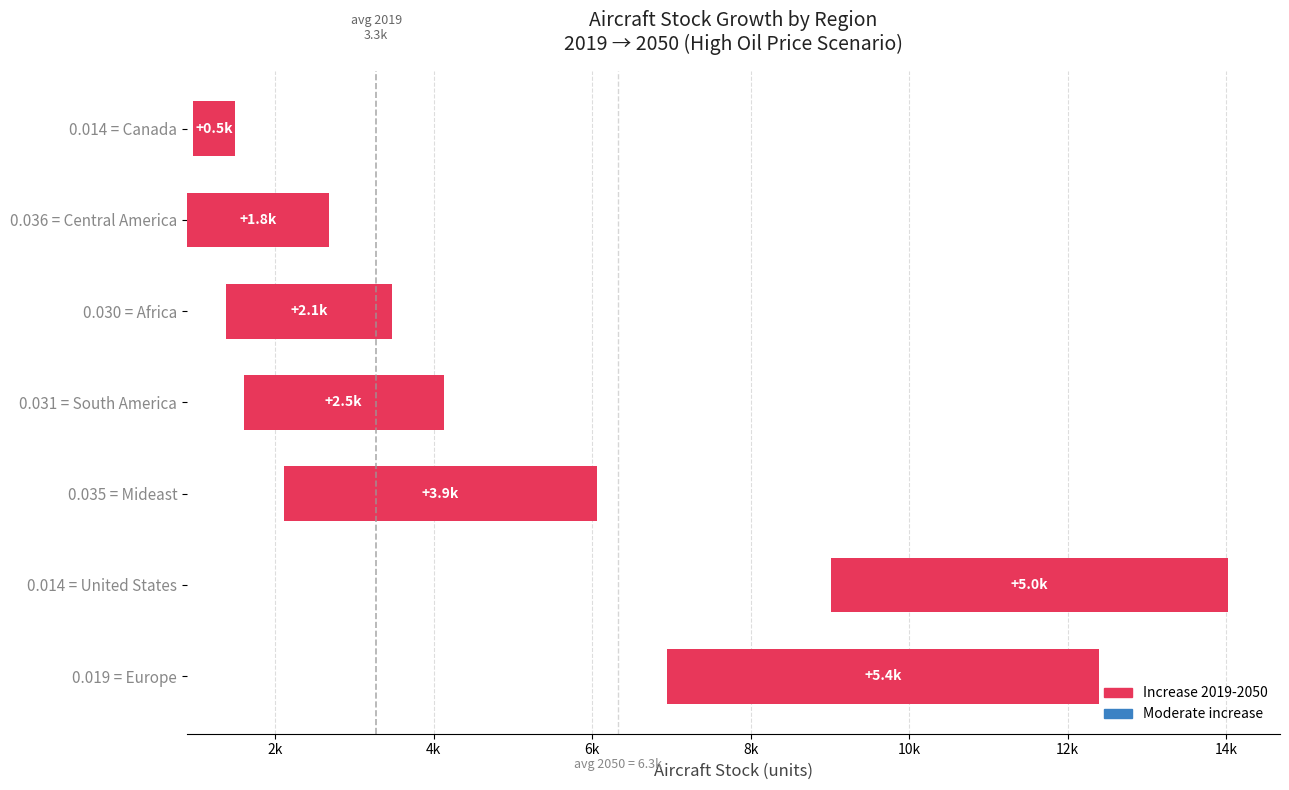

The chart shows a value of 1047.2 at 0.031 = South America. True or false?

False